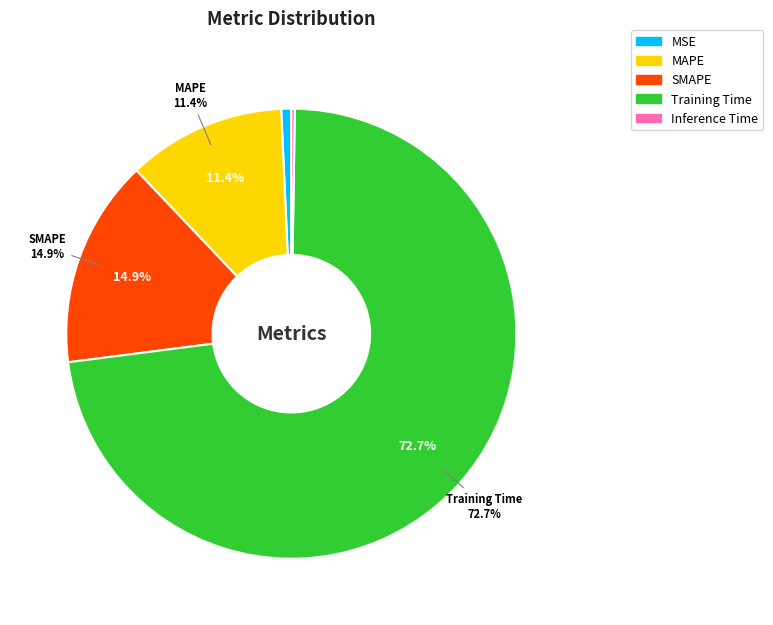

Is the sum of Training Time and SMAPE greater than half?

Yes